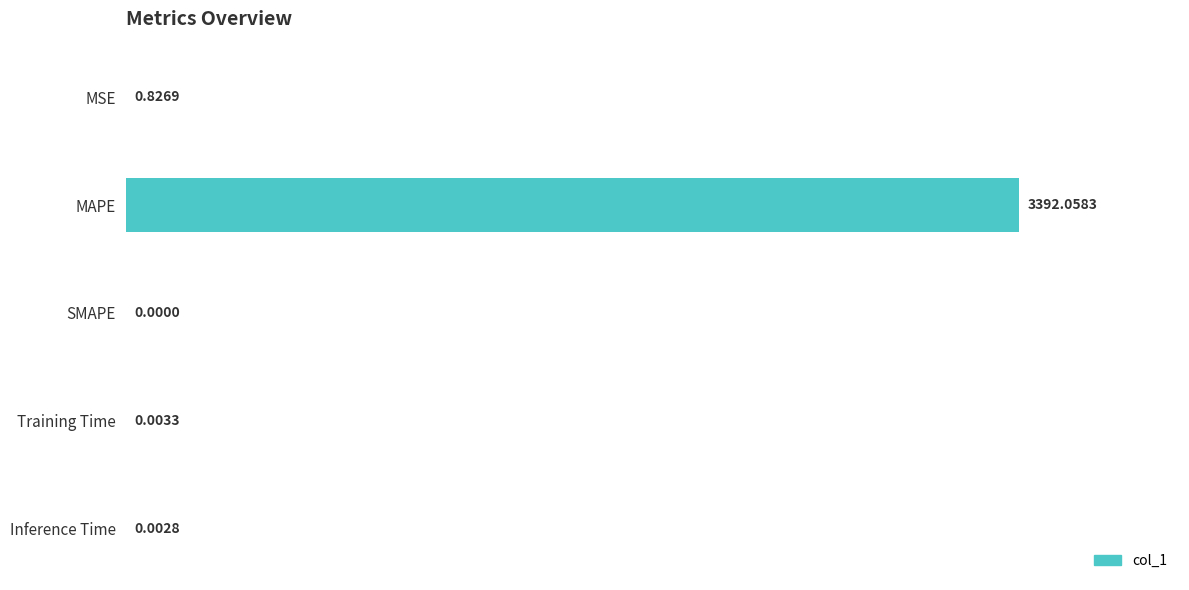

What is the change in value from MSE to Training Time?

-0.8